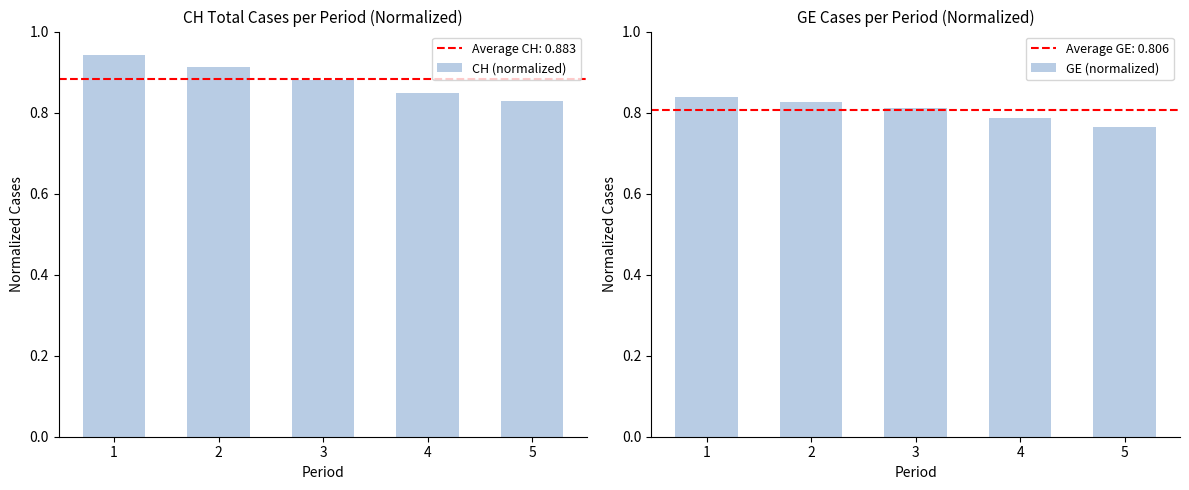

What is the approximate value of CH (normalized) at 5?

0.8